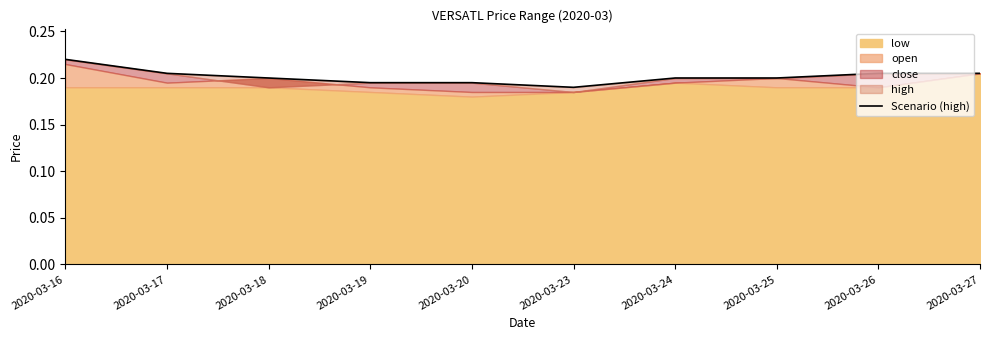

How many values are between 0 and 1?

10